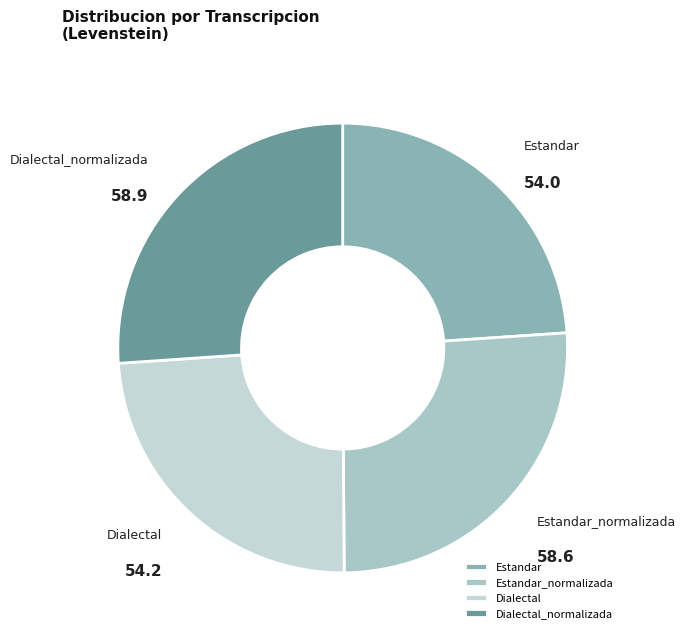

How many slices are in this pie chart?

4